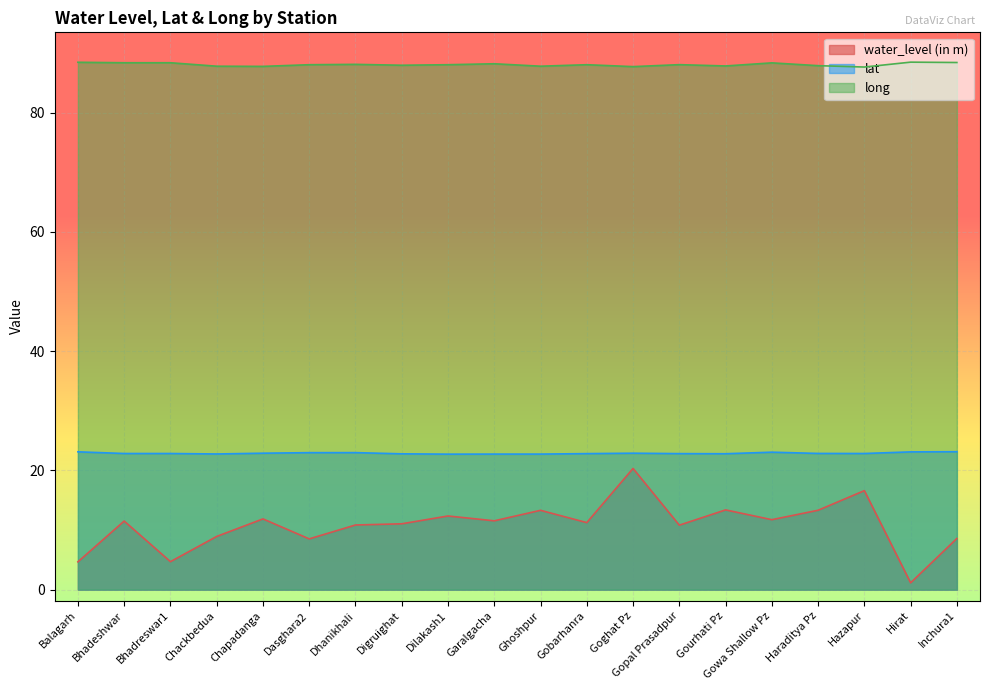

At how many categories does at least one series exceed 31?

20